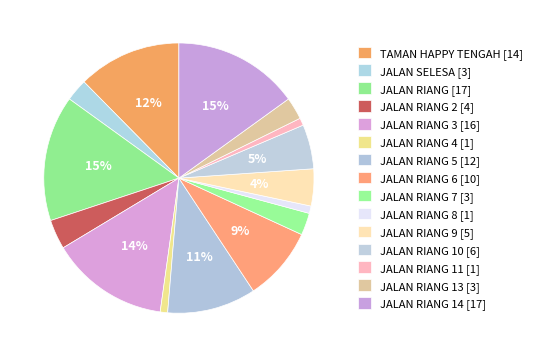

How many segments does this pie chart have?

15